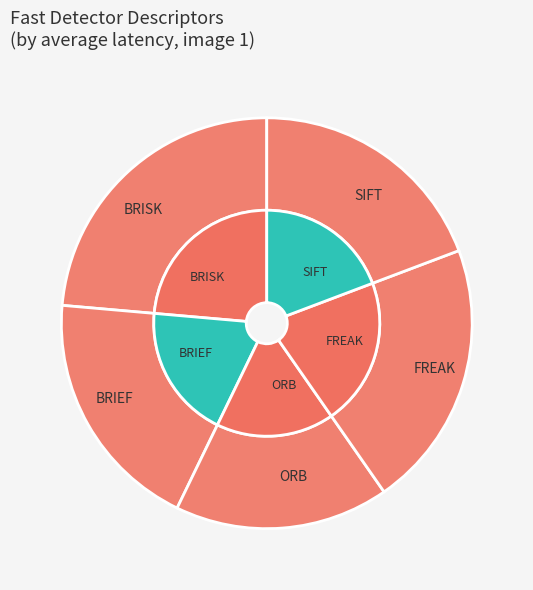

True or false: FREAK accounts for 29% of the total.

False